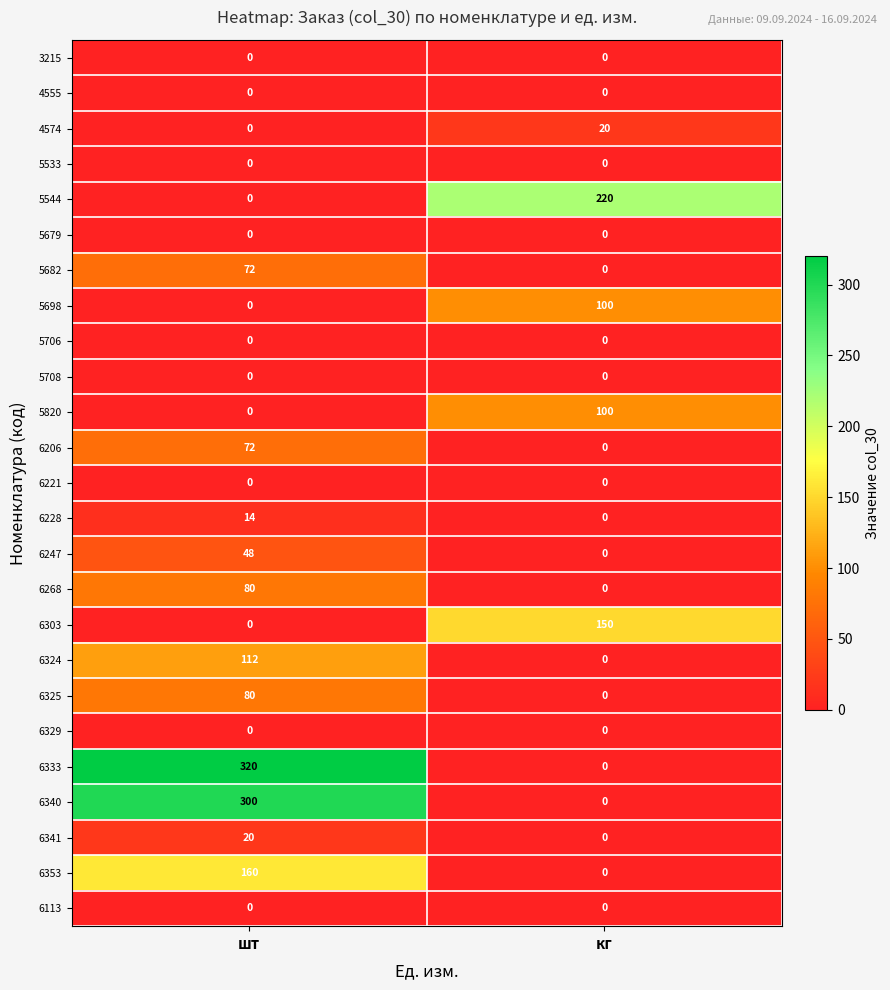

At which label does 6303 reach its minimum?

шт